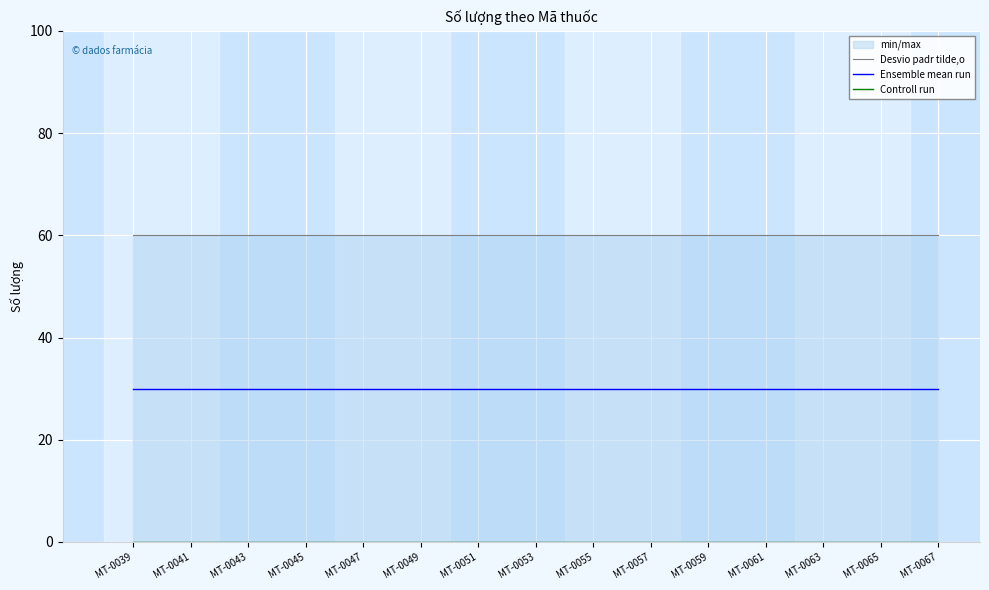

Rank the series by their average value, from lowest to highest.

Controll run, Ensemble mean run, Desvio padr tilde,o